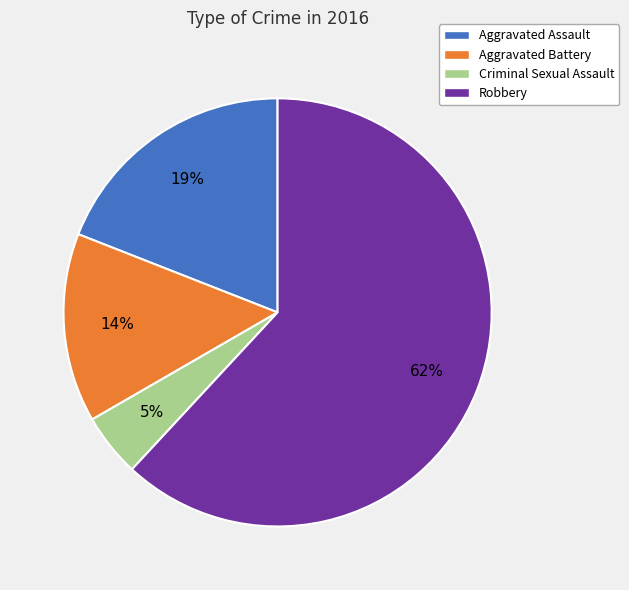

Between Robbery and Criminal Sexual Assault, which is larger?

Robbery